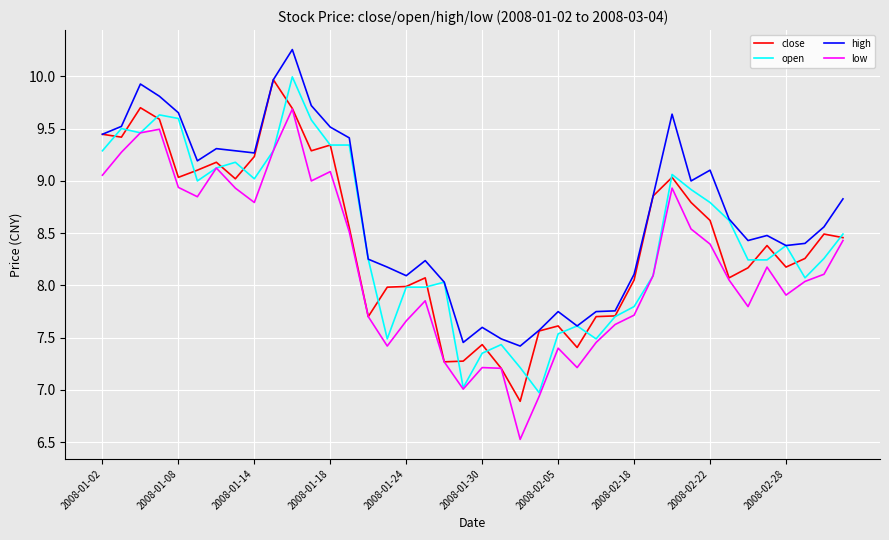

What is the smallest value displayed?

6.5